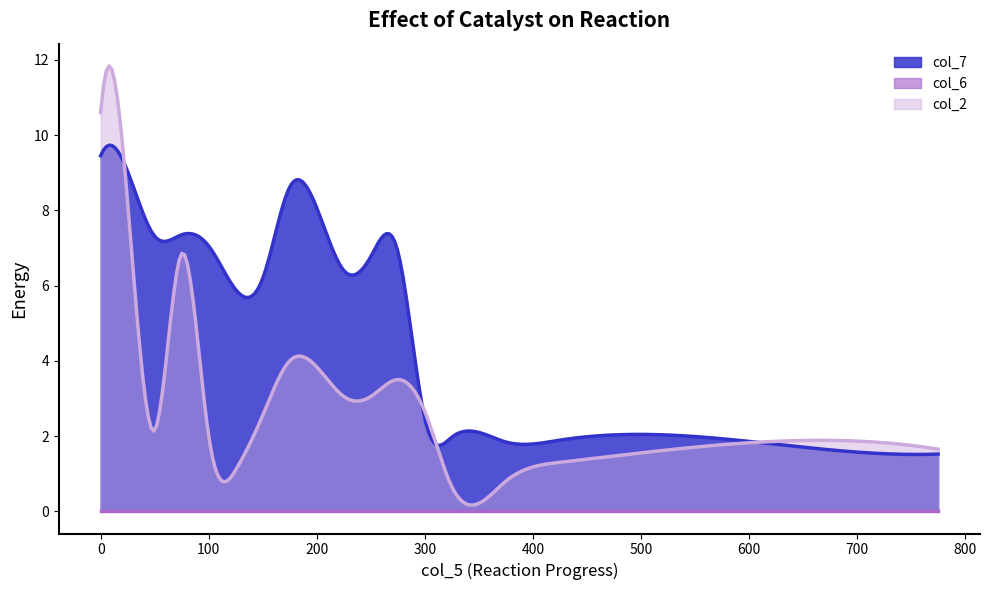

Which series has the largest range (max minus min)?

col_2